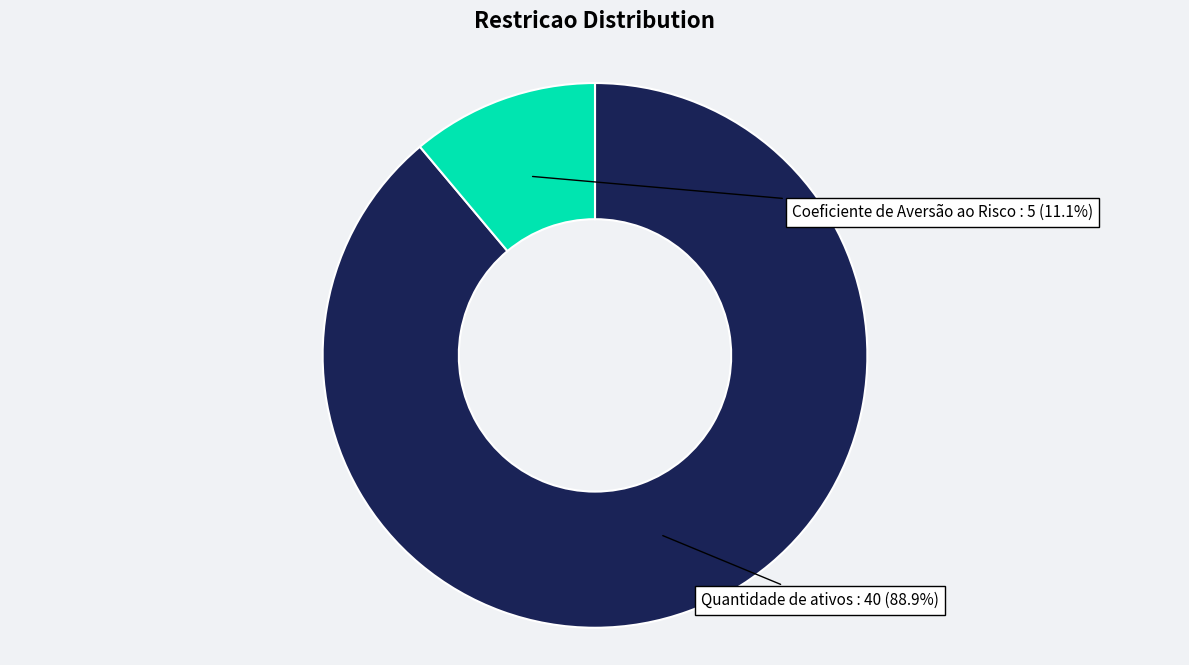

Is there any slice that represents more than half of the pie?

Yes